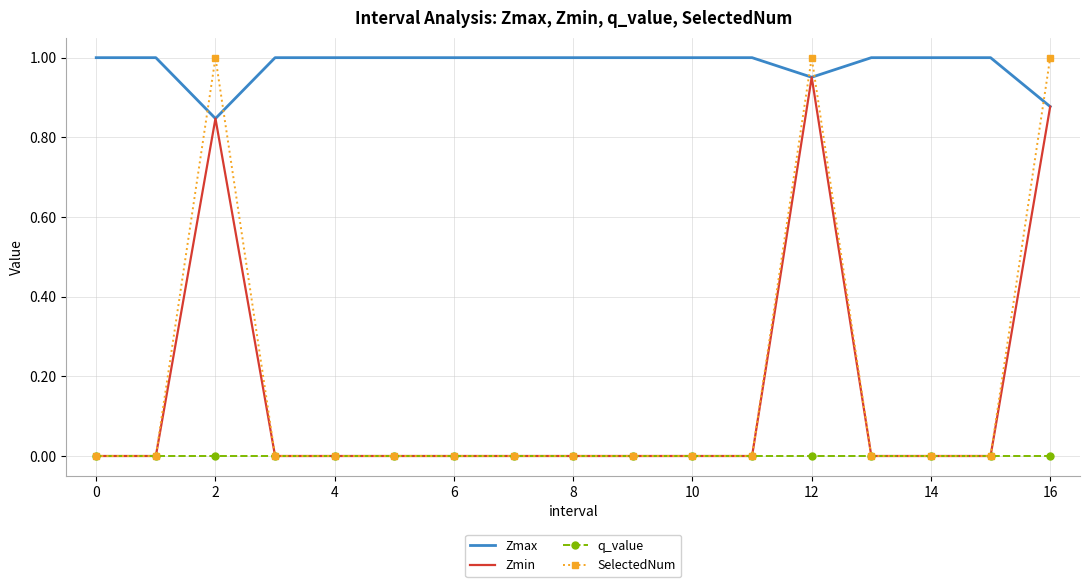

True or false: q_value and Zmax cross at least once.

False